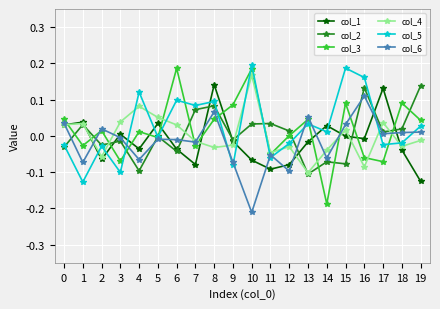

How many lines are shown in the chart?

6